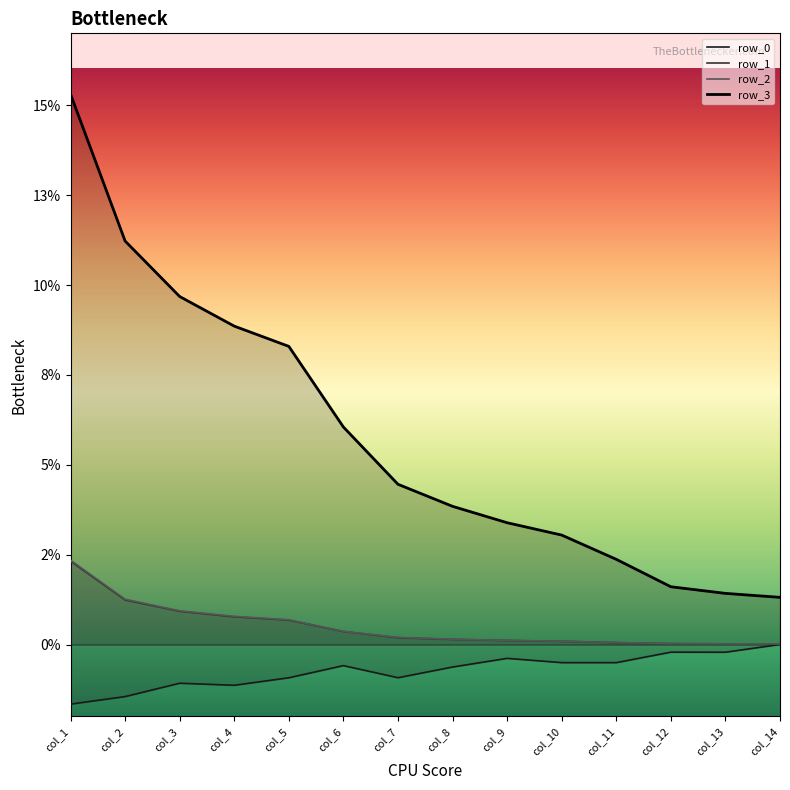

Is it true that row_0 equals -0.0 at col_10?

True